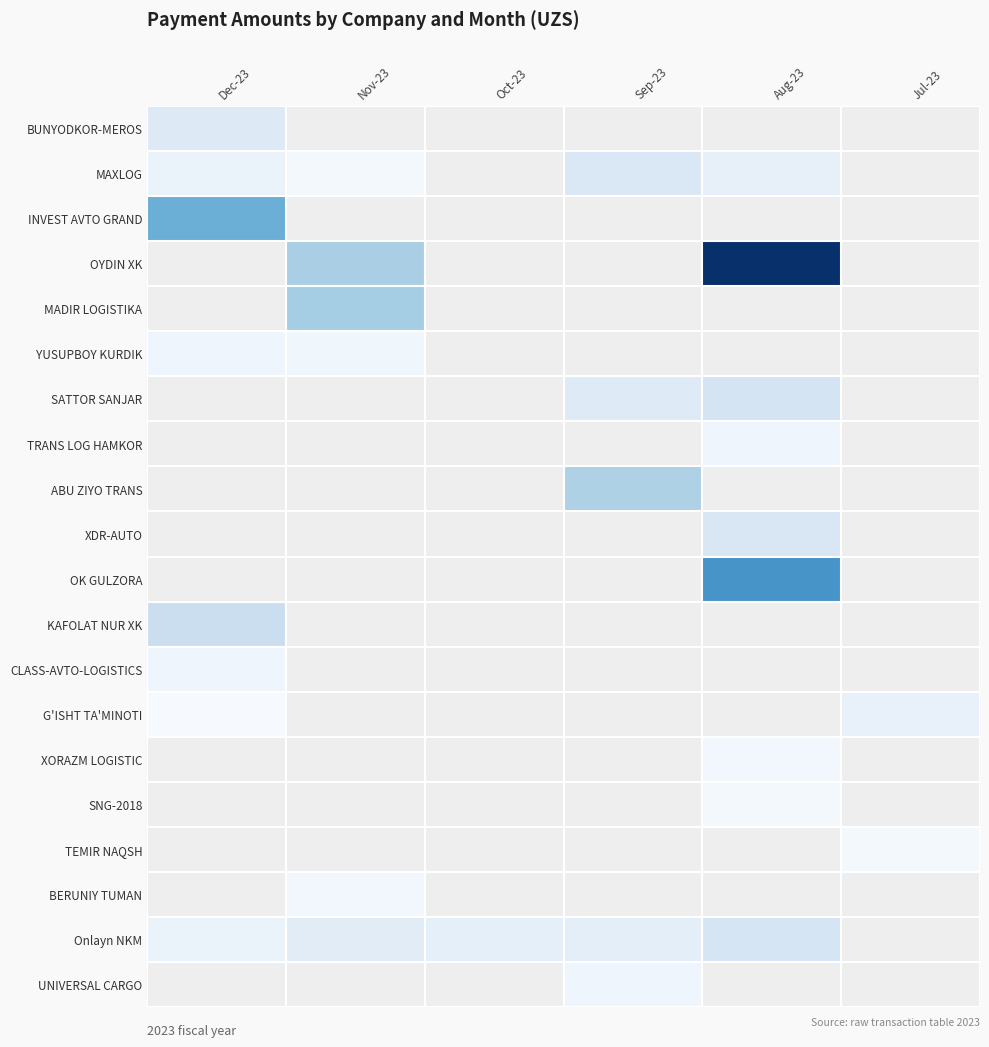

At which category does the chart reach its minimum across all series?

Dec-23